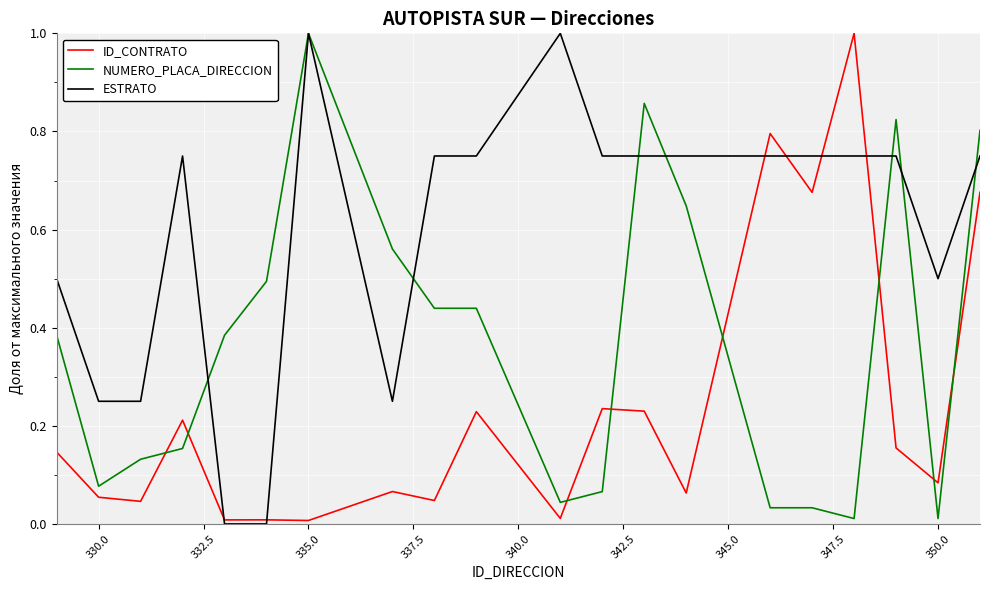

True or false: ID_CONTRATO and NUMERO_PLACA_DIRECCION cross at least once.

True